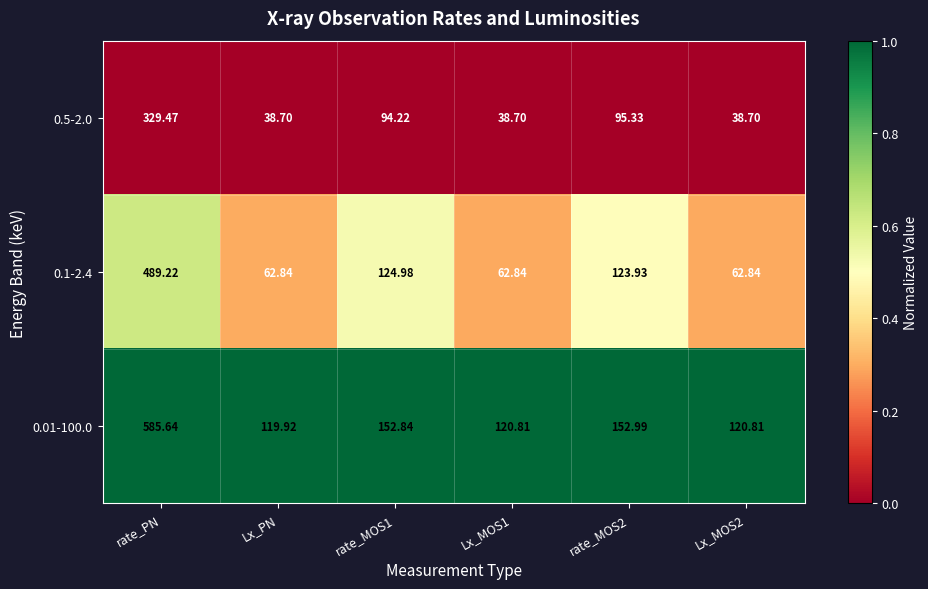

Between Lx_MOS1 and rate_MOS2, which series saw the biggest shift?

0.1-2.4